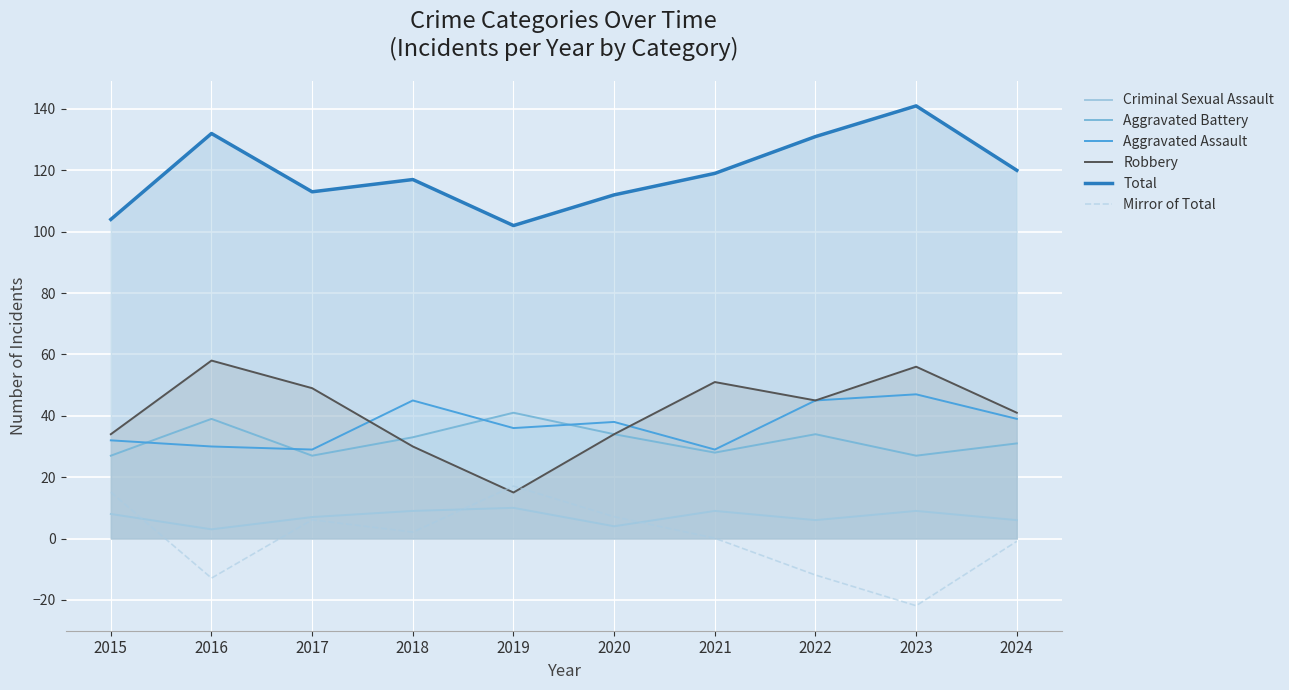

At which label does Criminal Sexual Assault reach its peak?

2019